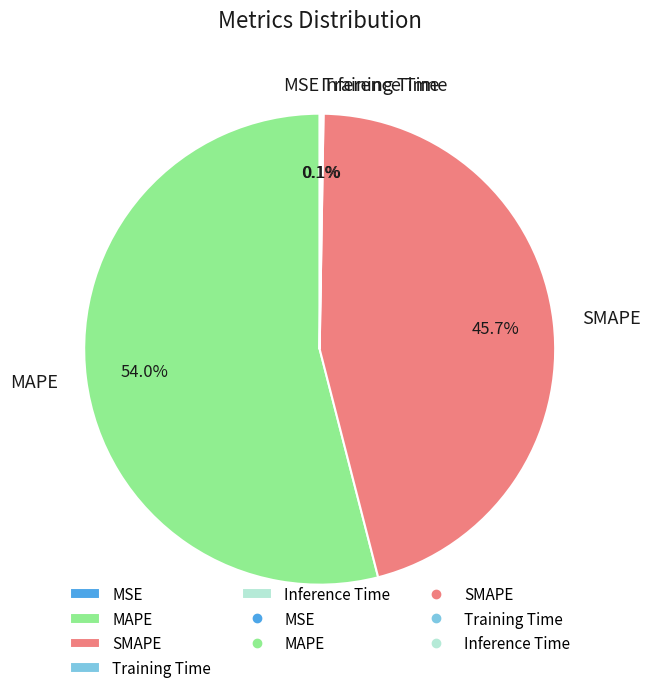

Which slice is the largest?

MAPE